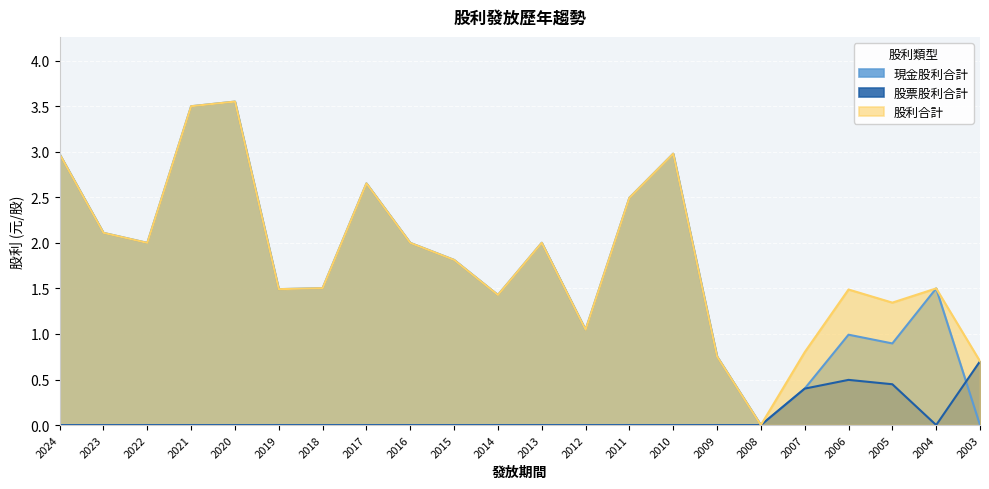

True or false: 股利合計 and 現金股利合計 intersect in this chart.

False